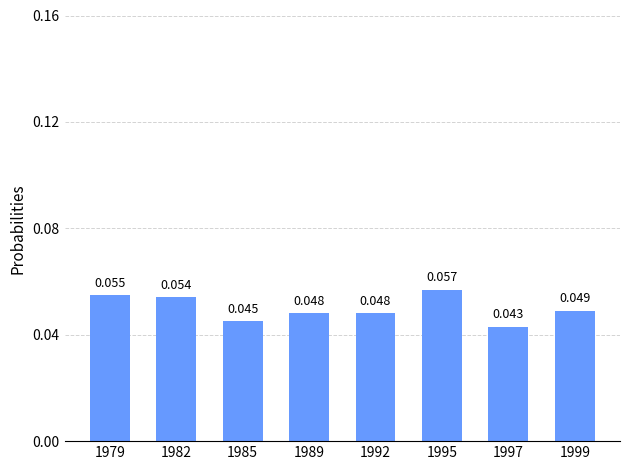

Does the chart contain any negative values?

No